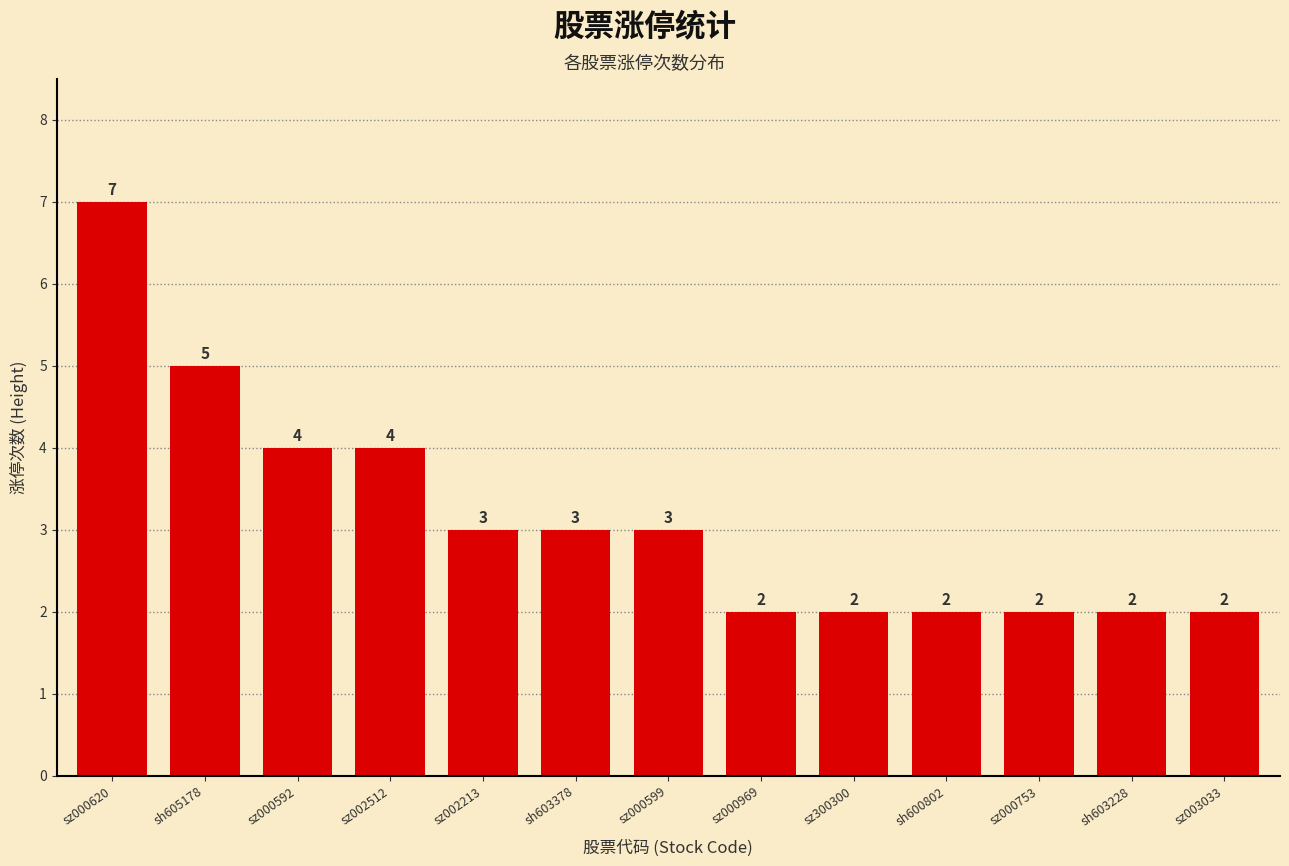

Are the bars horizontal?

No